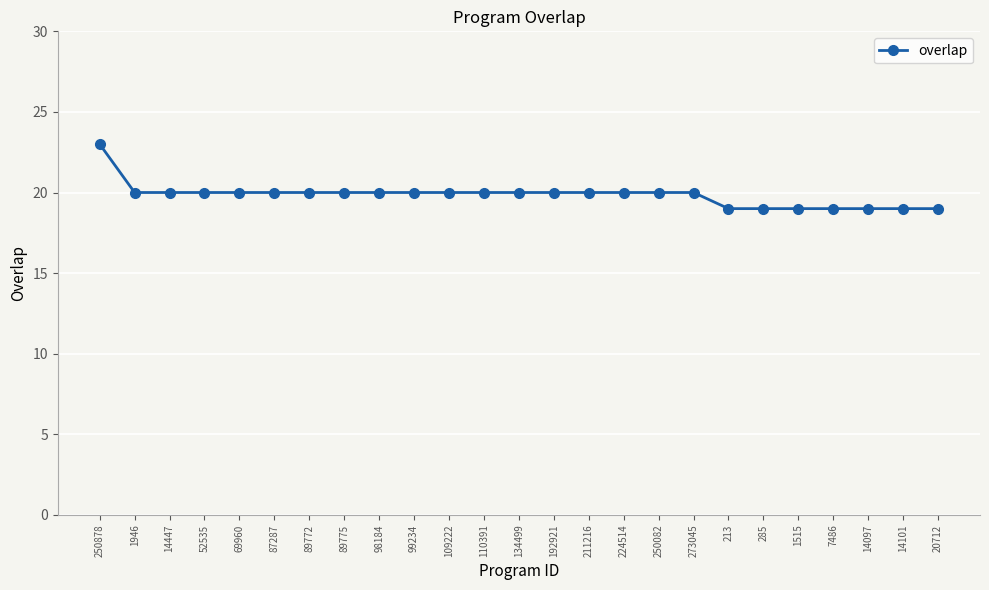

The chart shows a value of 23 at 250878. True or false?

True